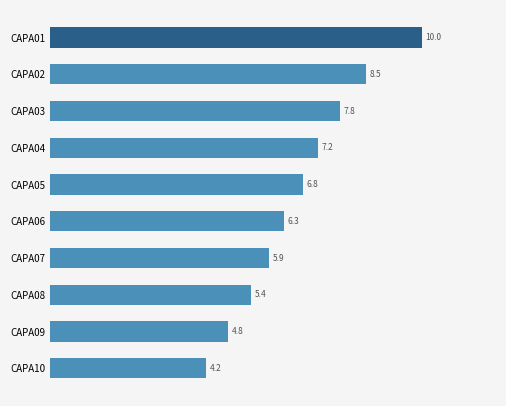

At which label is the value closest to 7?

CAPA05